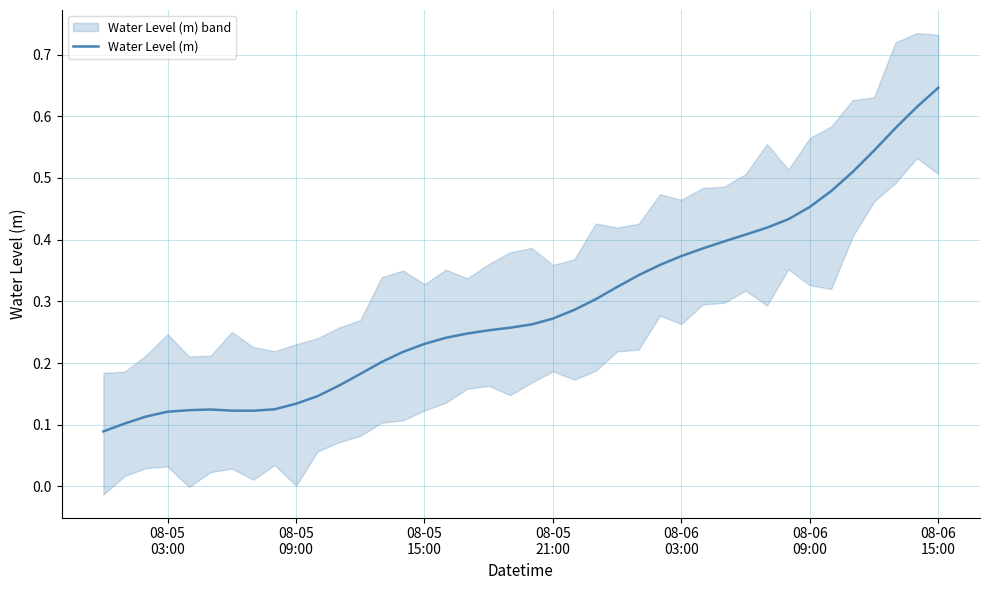

True or false: the data shows 0.4 at 08-06 15:00.

False